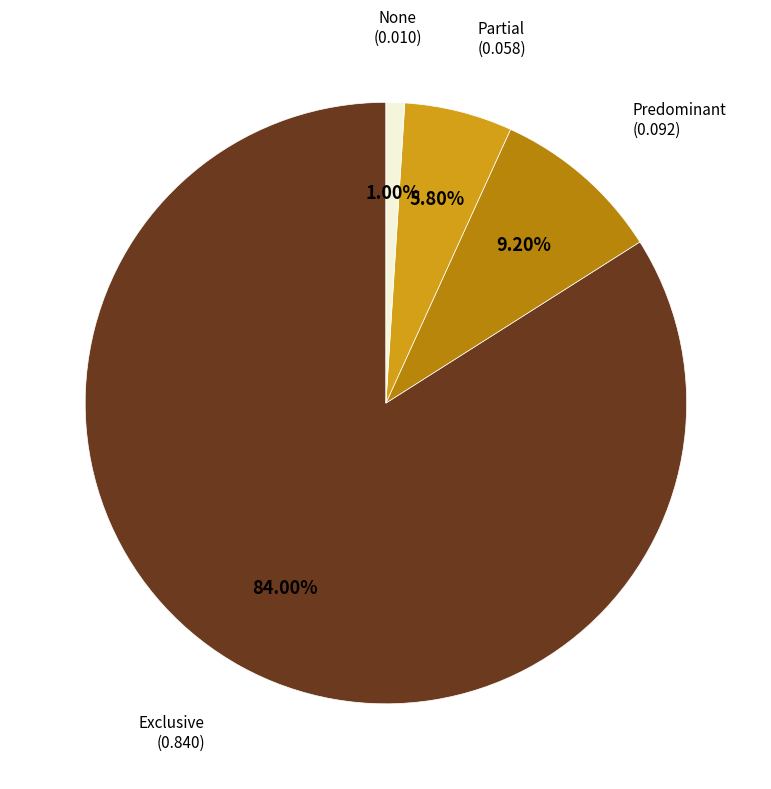

Which category has the smallest portion of the pie?

None